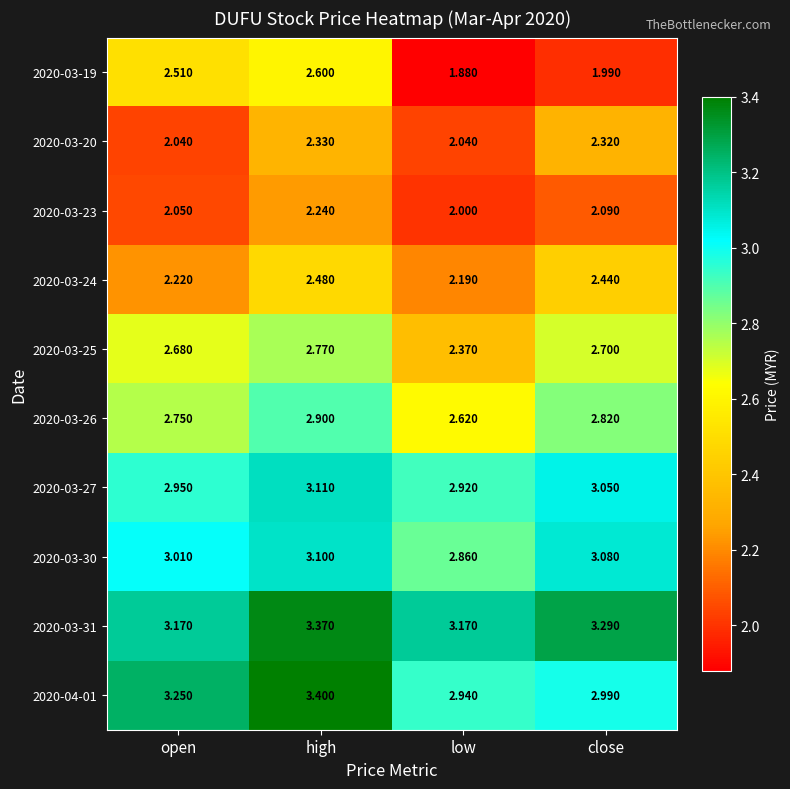

Which category has the highest value across all series?

high